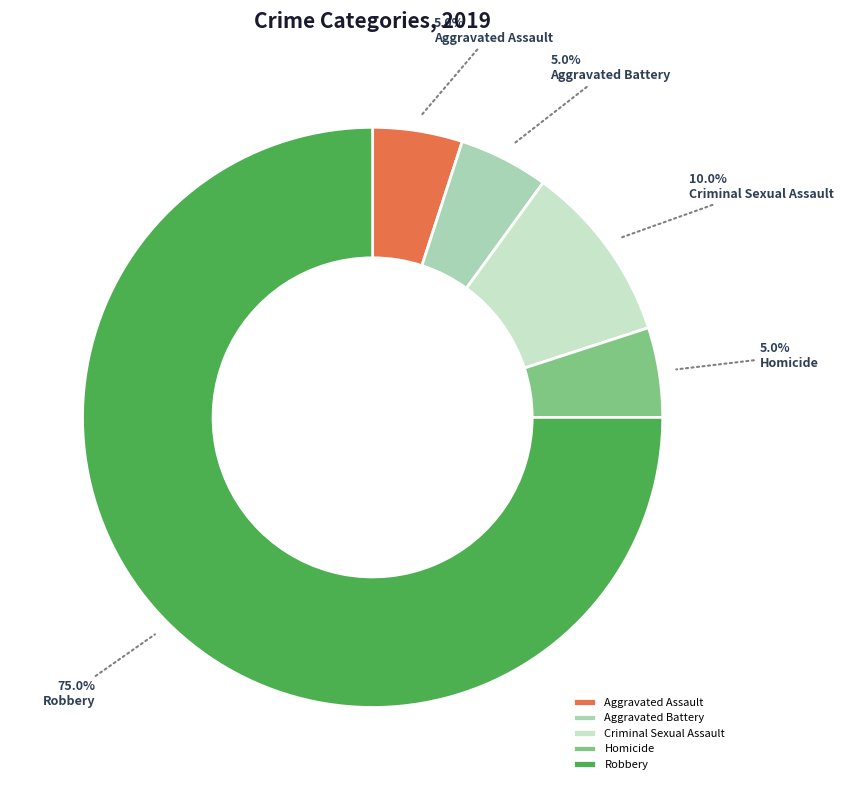

What is the largest slice in the pie chart?

Robbery